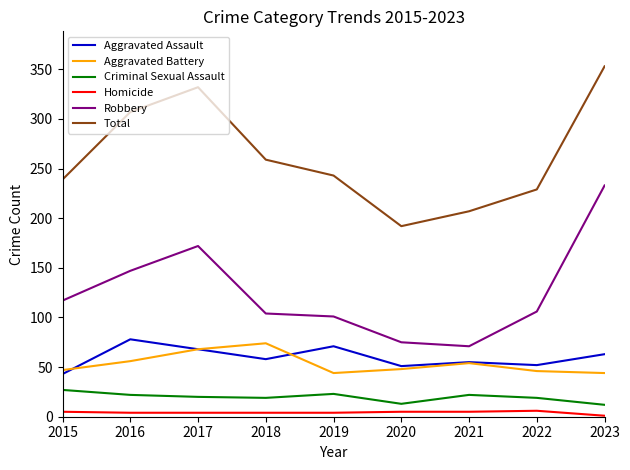

How many lines are shown in the chart?

6